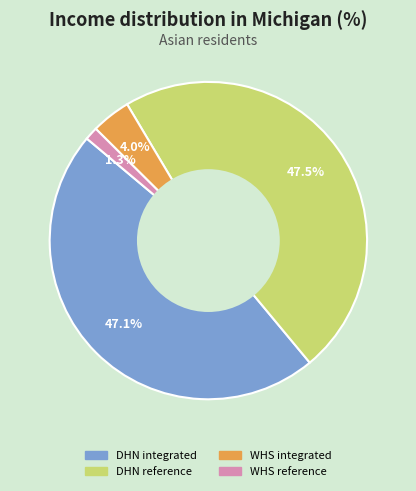

What is the smallest slice in the pie chart?

WHS reference